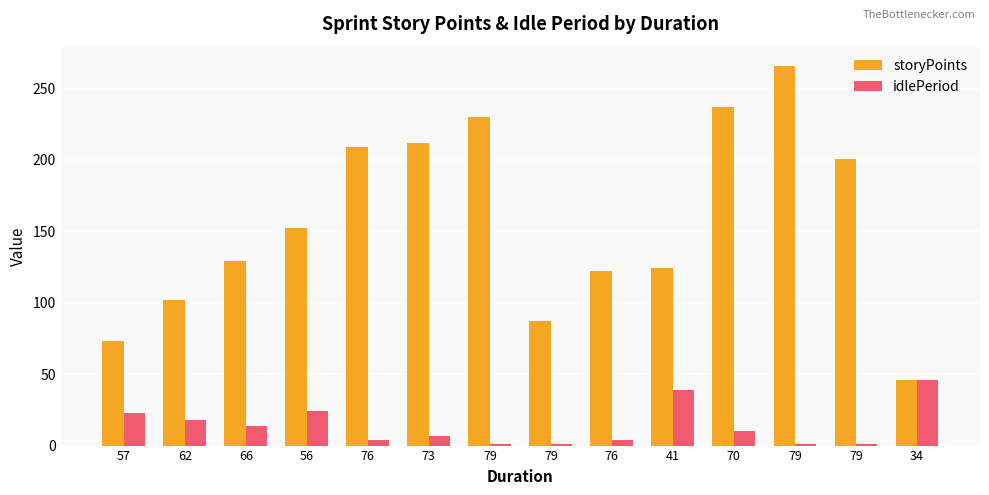

List the labels in order of storyPoints value, smallest first.

34, 57, 79, 62, 76, 41, 66, 56, 79, 76, 73, 79, 70, 79